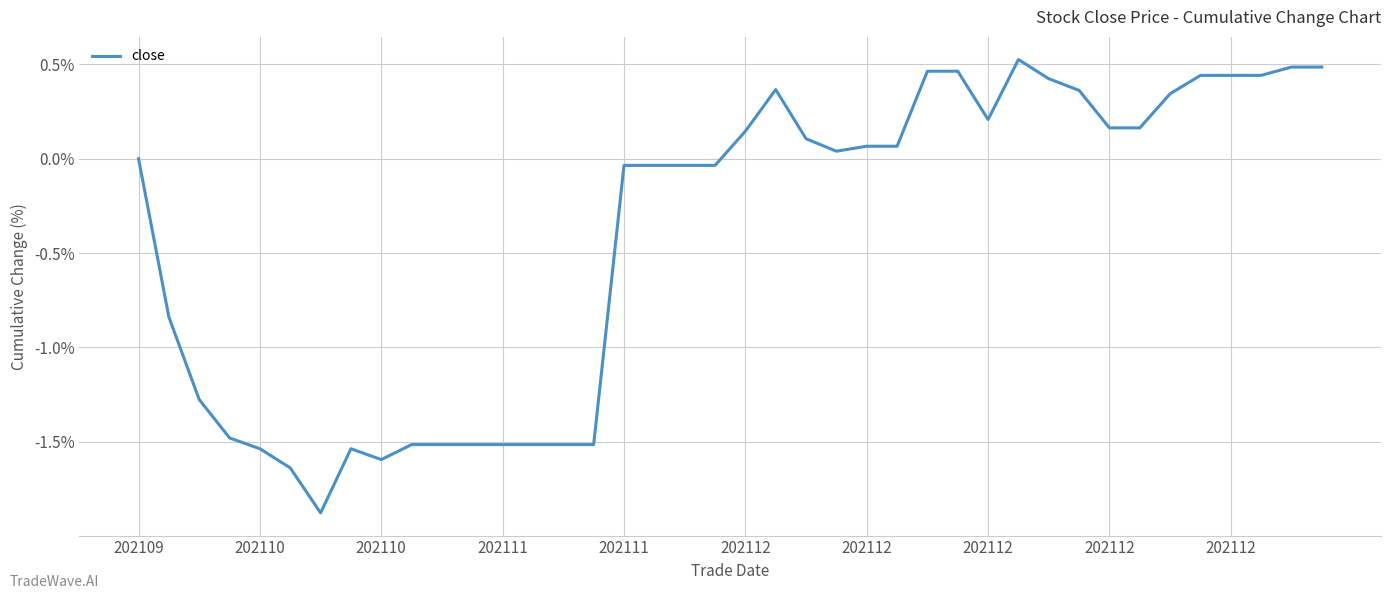

What is the difference between the maximum and minimum values?

2.4